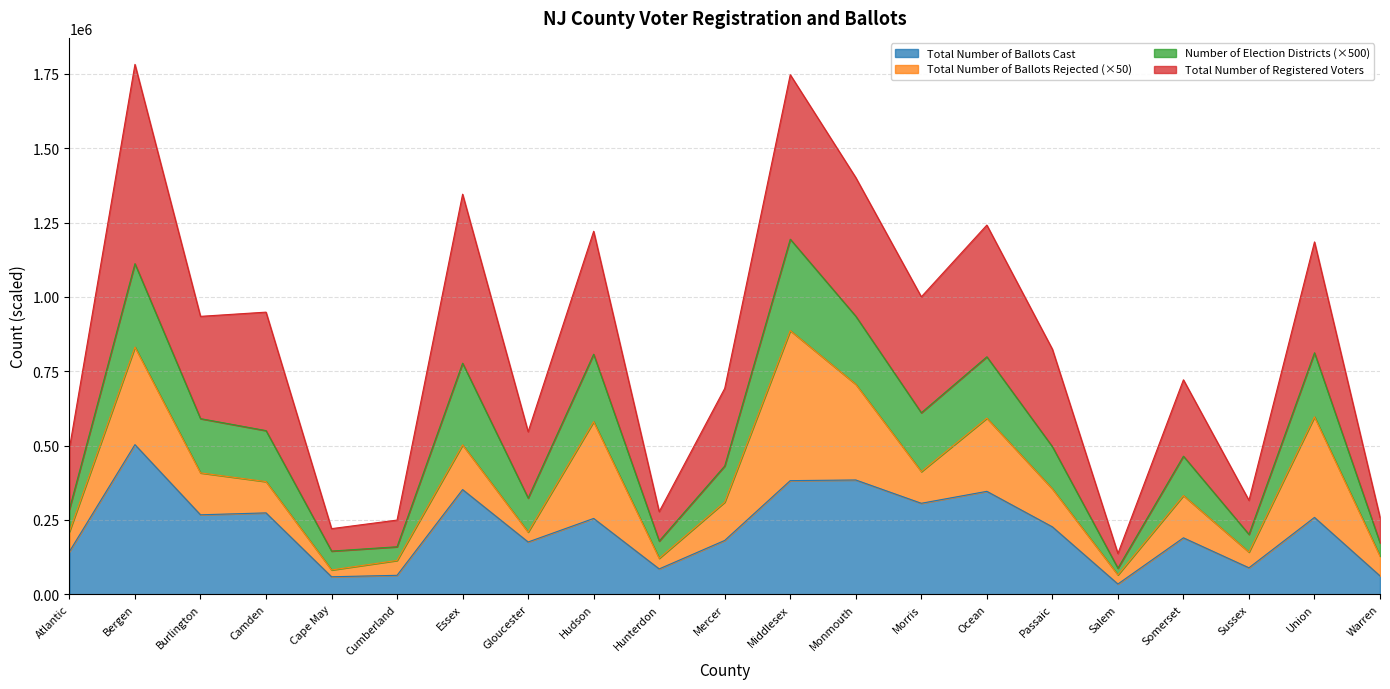

What is the label of the 11th point from the left?

Mercer